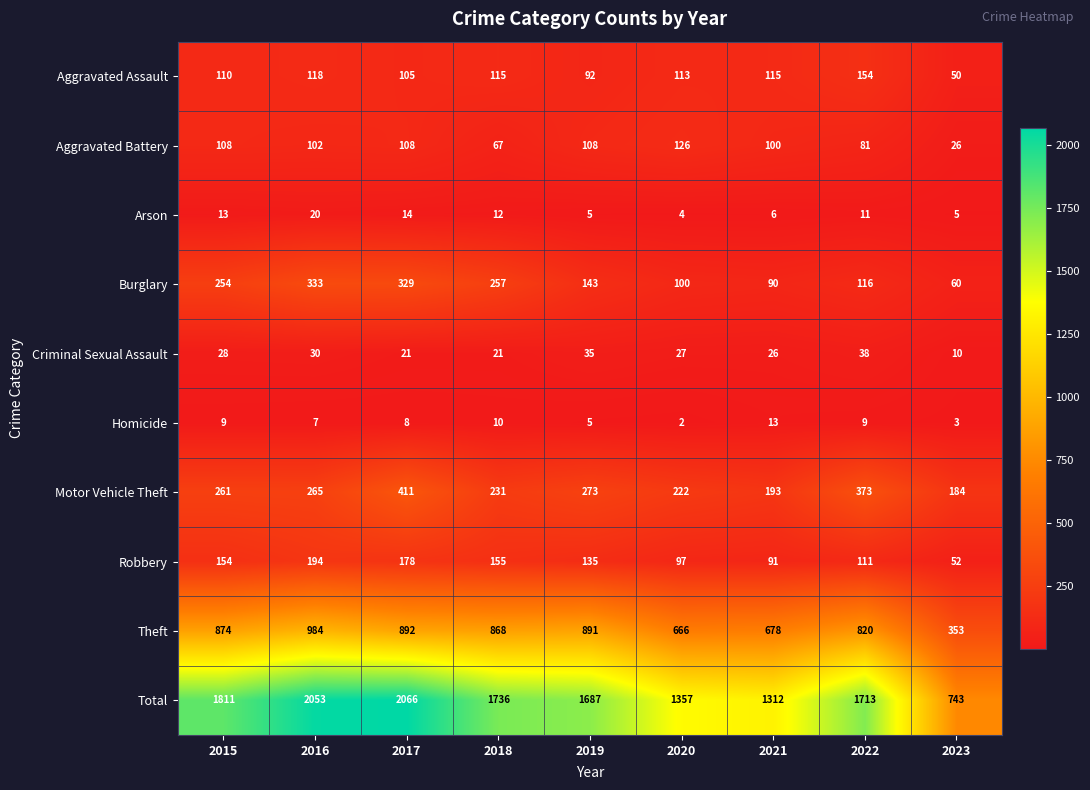

How many distinct data groups are displayed?

10